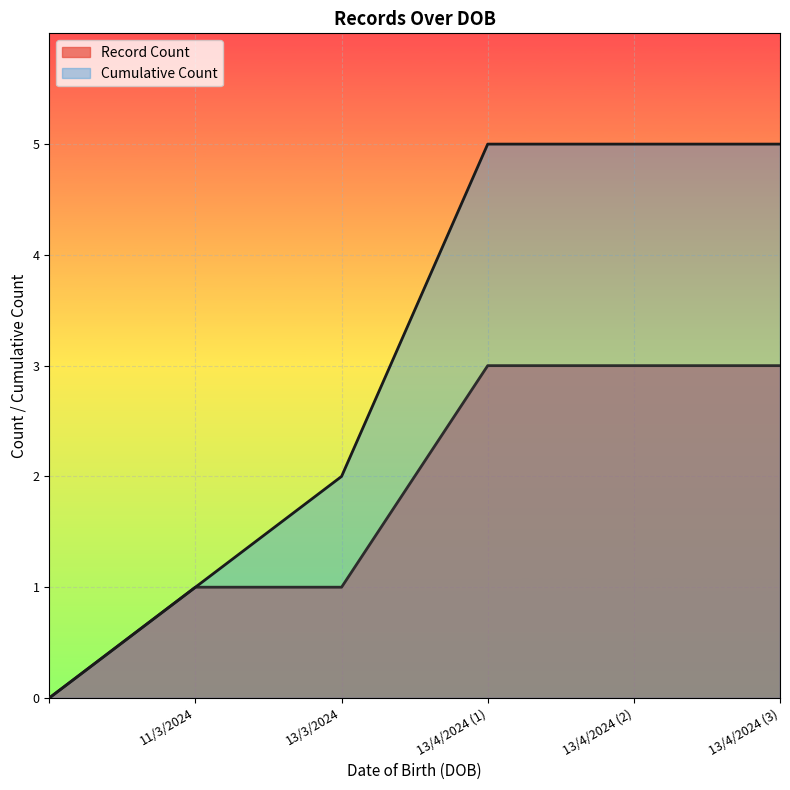

Which has a higher value, 11/3/2024 or 13/4/2024?

13/4/2024